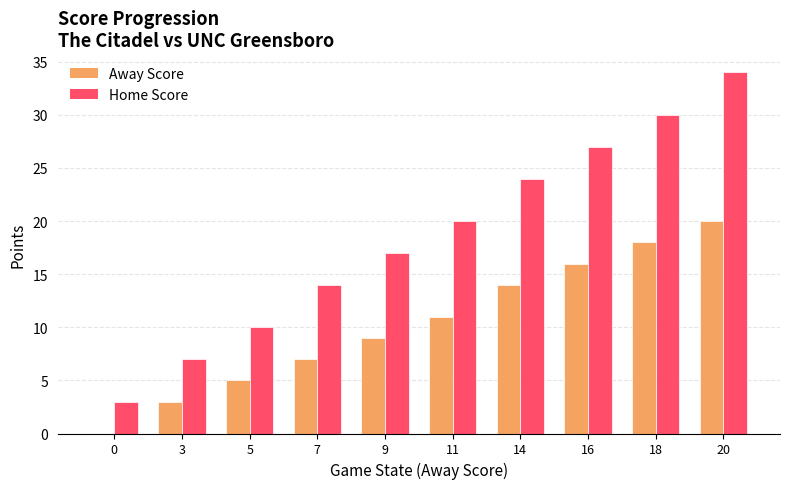

Reading left to right, extract all data points from this chart.

Away Score: 0=0	3=3	5=5	7=7	9=9	11=11	14=14	16=16	18=18	20=20
Home Score: 0=3	3=7	5=10	7=14	9=17	11=20	14=24	16=27	18=30	20=34